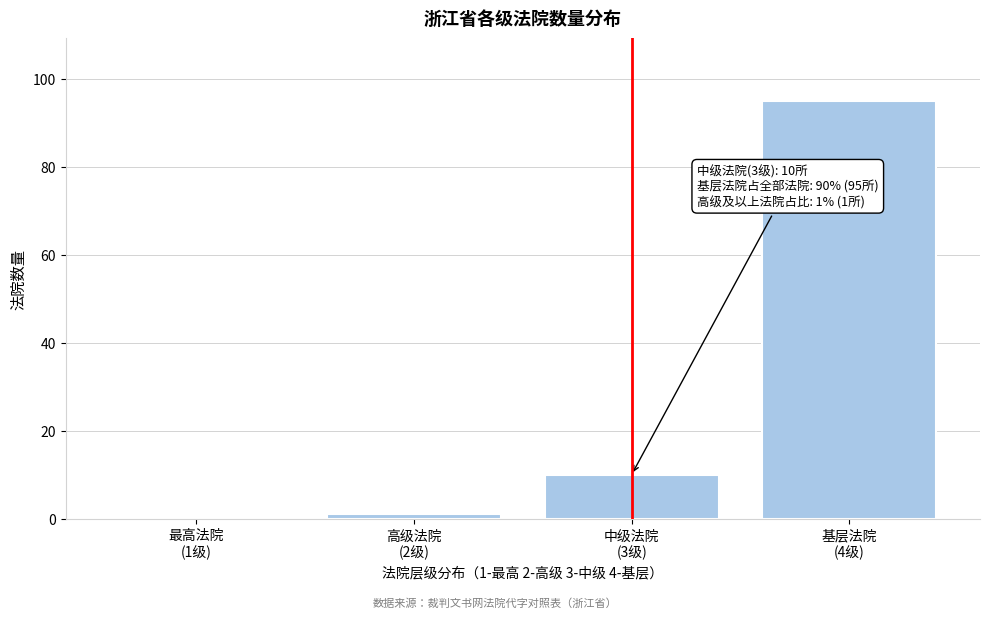

What is the maximum value shown in the chart?

95